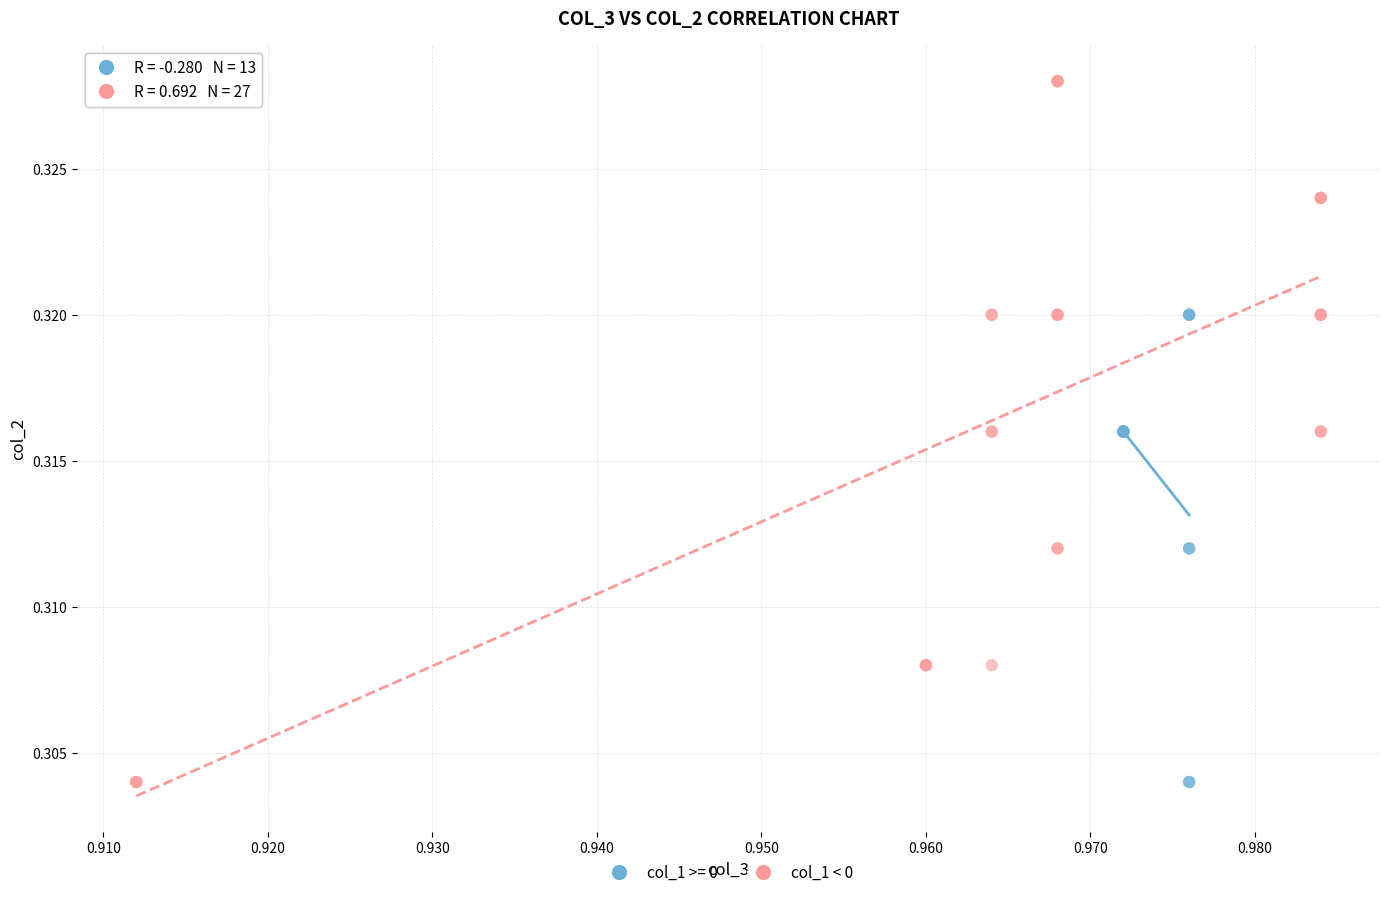

Which series reaches the maximum Y coordinate?

col_1 < 0